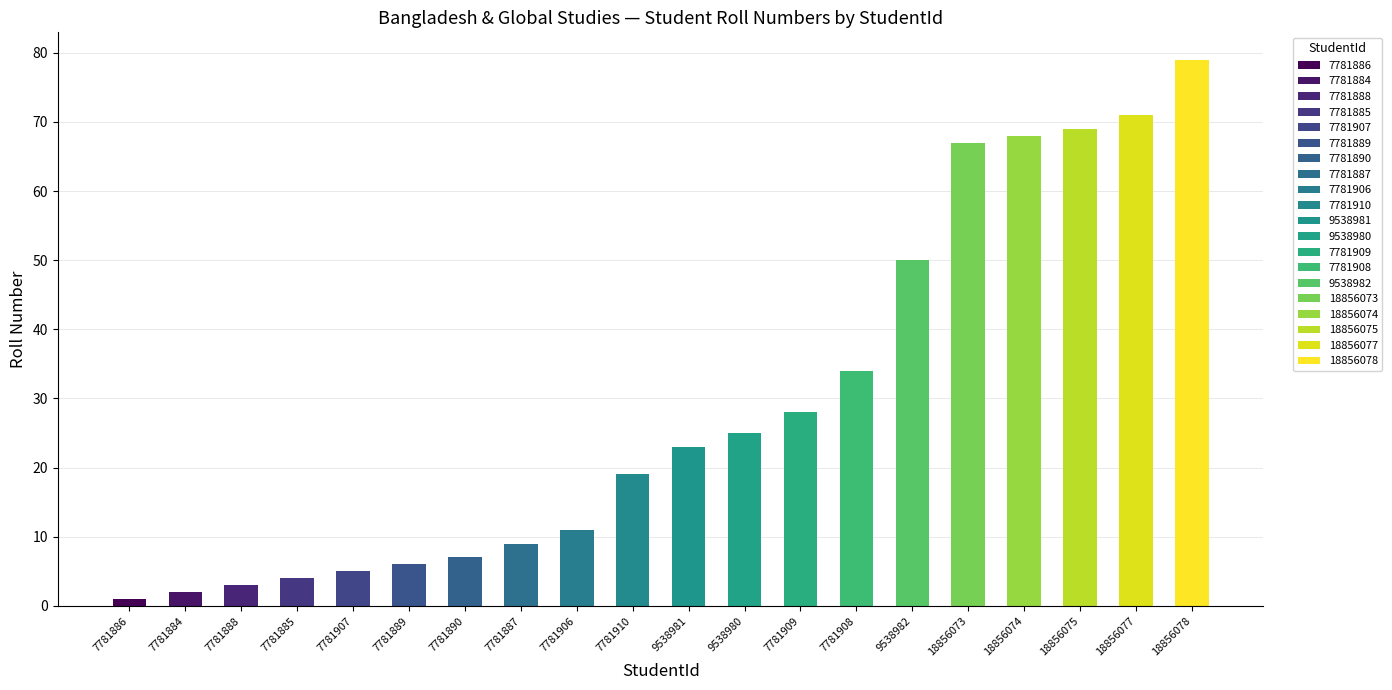

Which series has the widest spread of values?

Roll